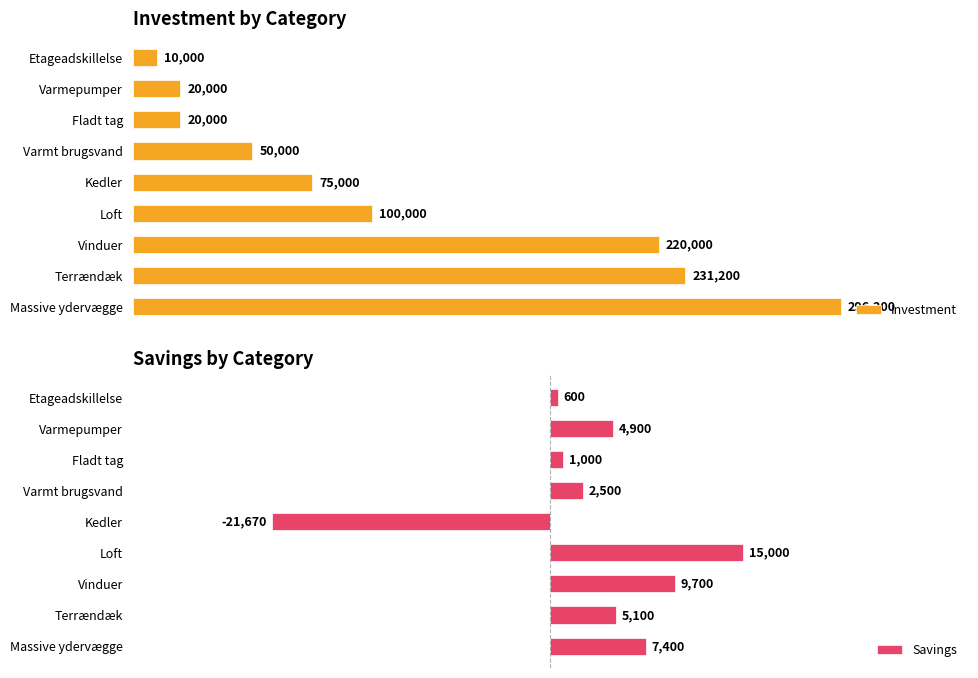

Where is Savings nearest to the value -3335?

Etageadskillelse